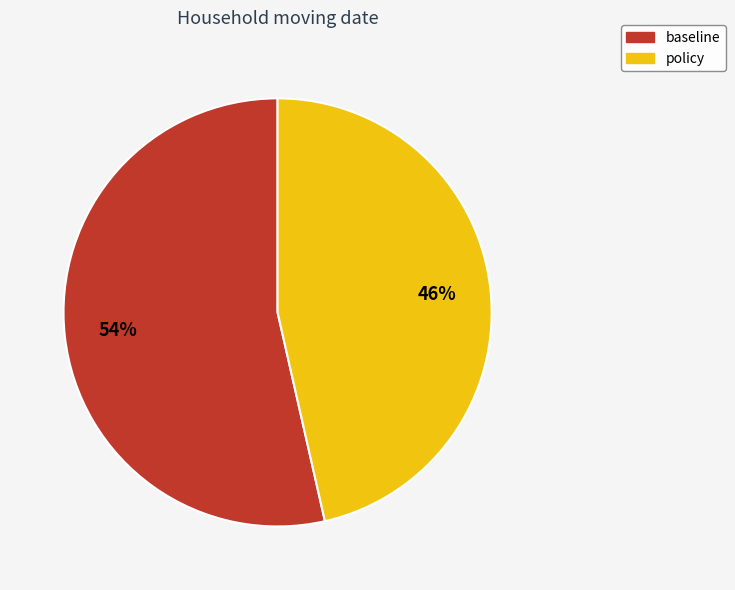

How many segments does this pie chart have?

2